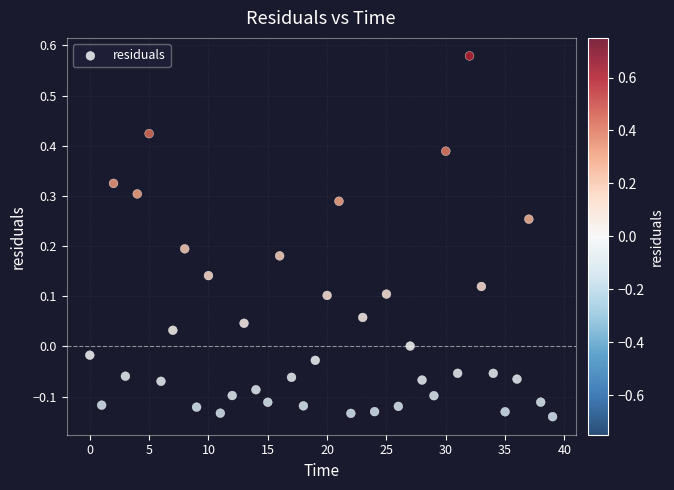

What is the range of Y values (max minus min)?

0.7